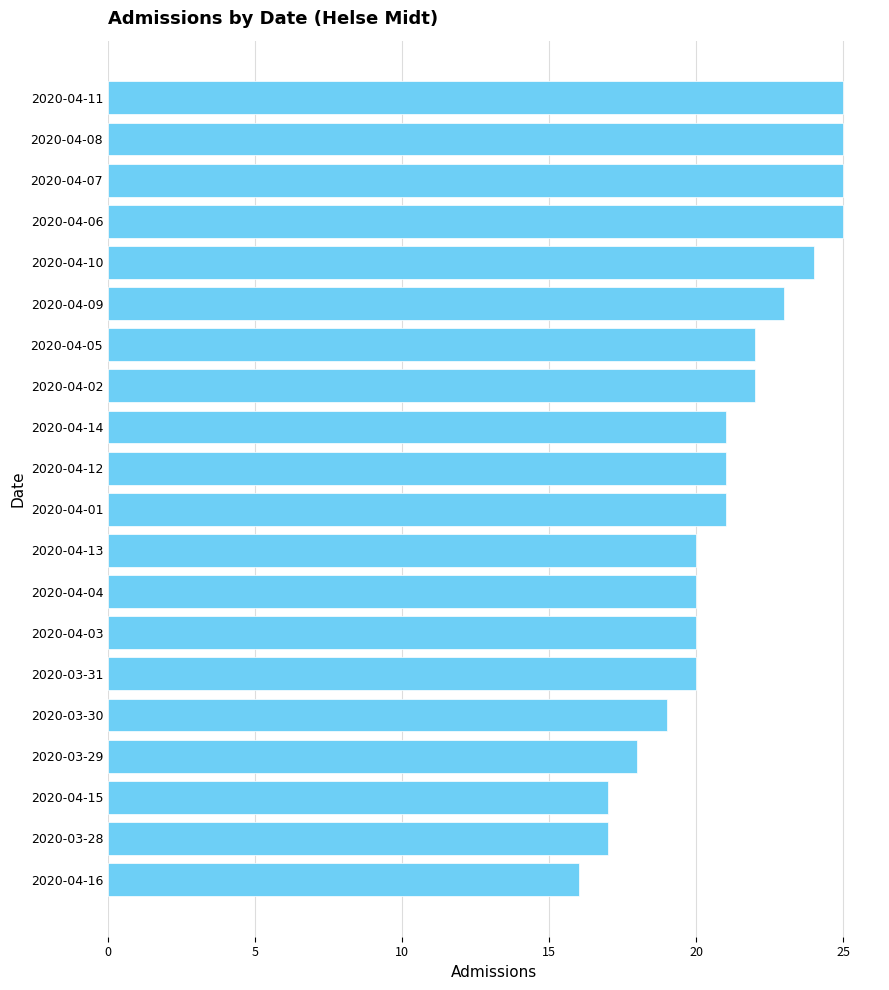

What is the difference between the second highest and second lowest values?

8